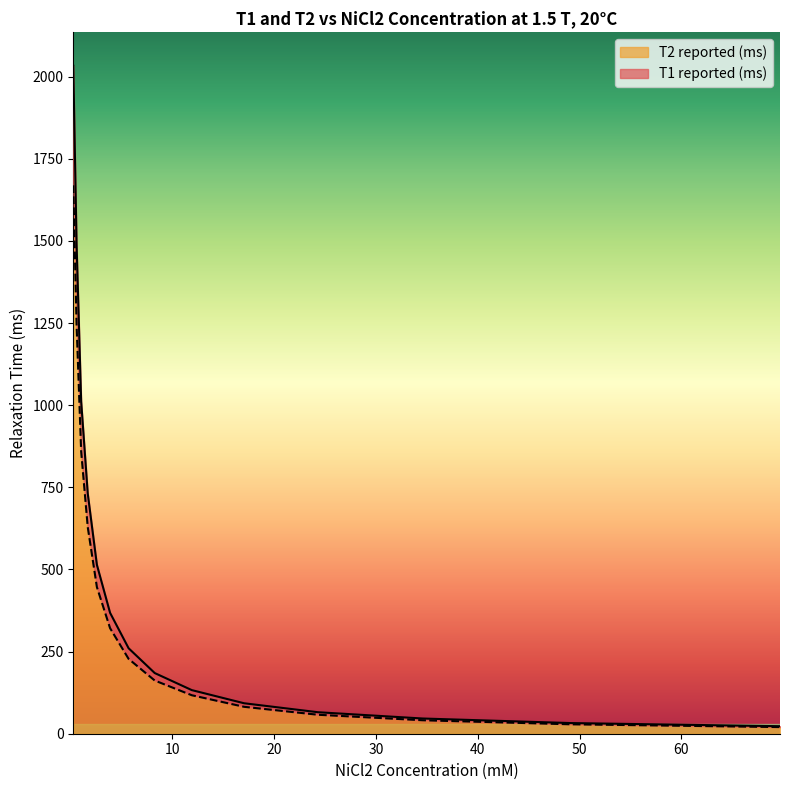

True or false: T2 reported (ms) and T1 reported (ms) cross at least once.

False